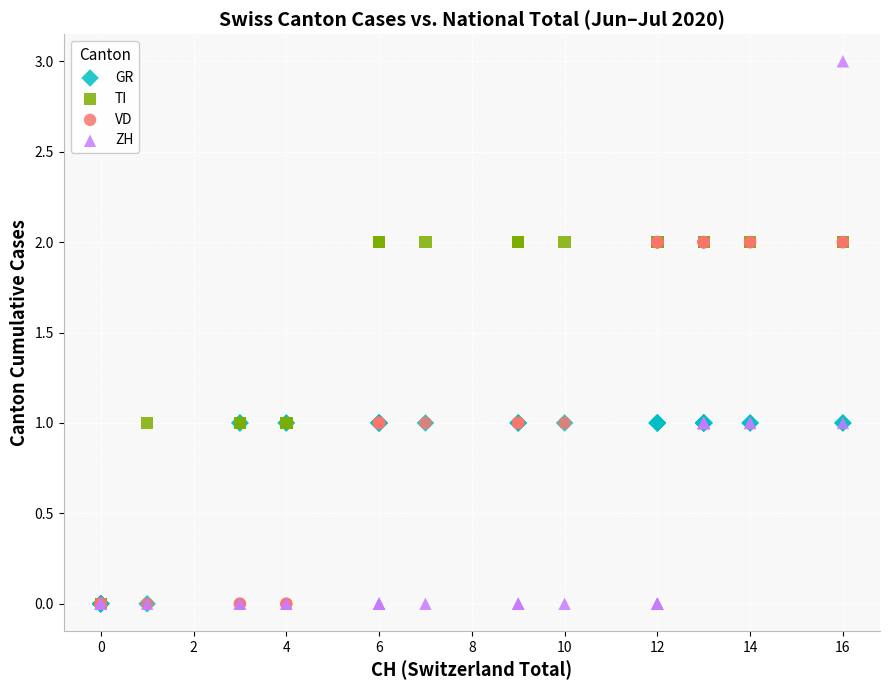

What are all the series names shown in the legend?

GR, TI, VD, ZH